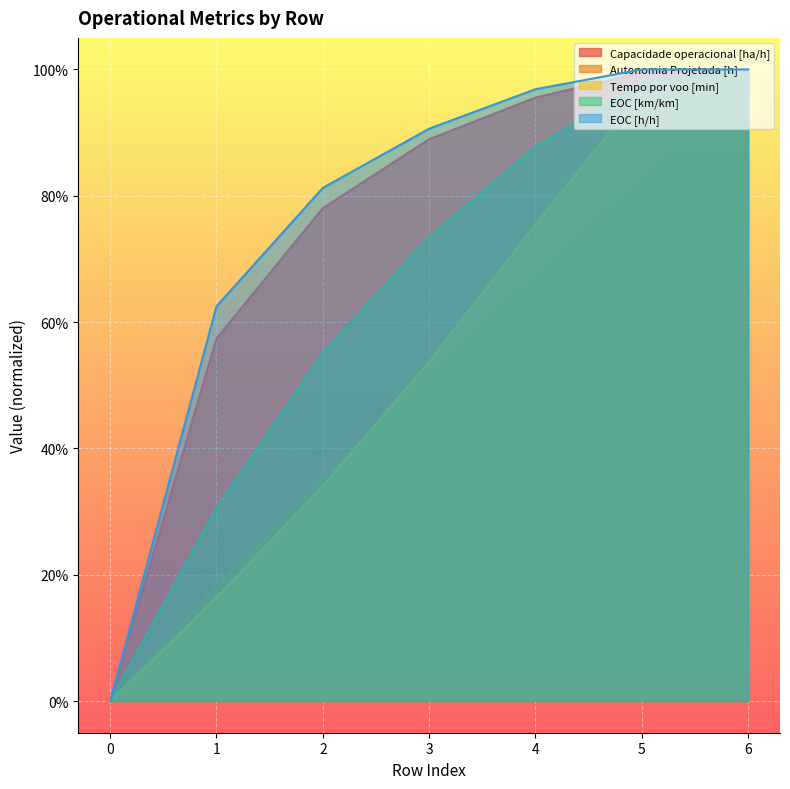

Does the chart display data point markers on the line(s)?

No